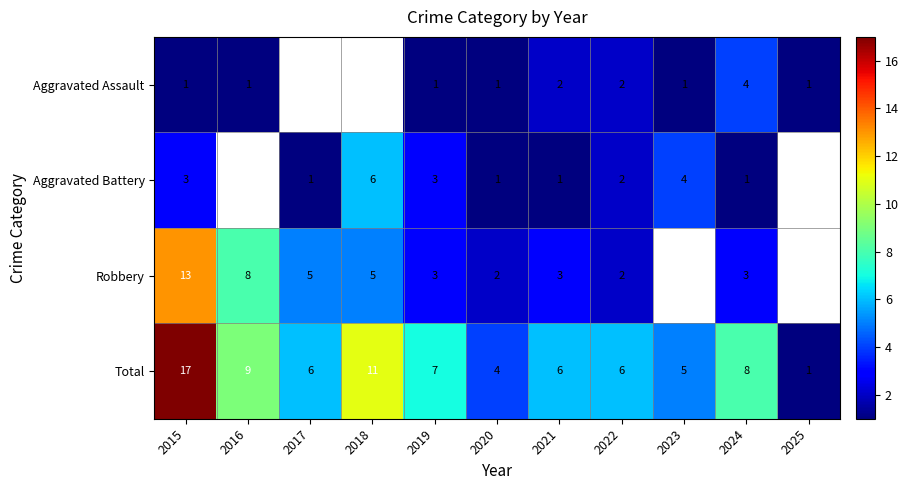

How many values in the Robbery series are below 3?

4